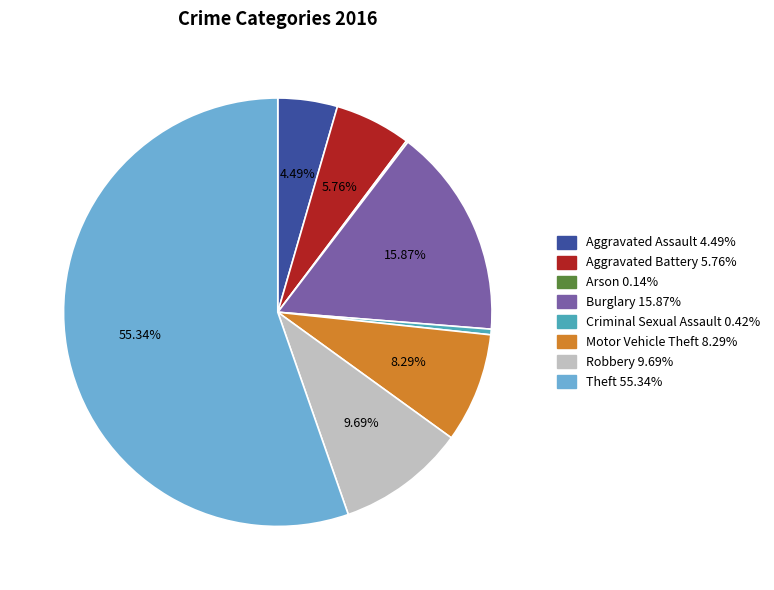

To the nearest percent, what is the difference between the largest and smallest slice percentages?

55%